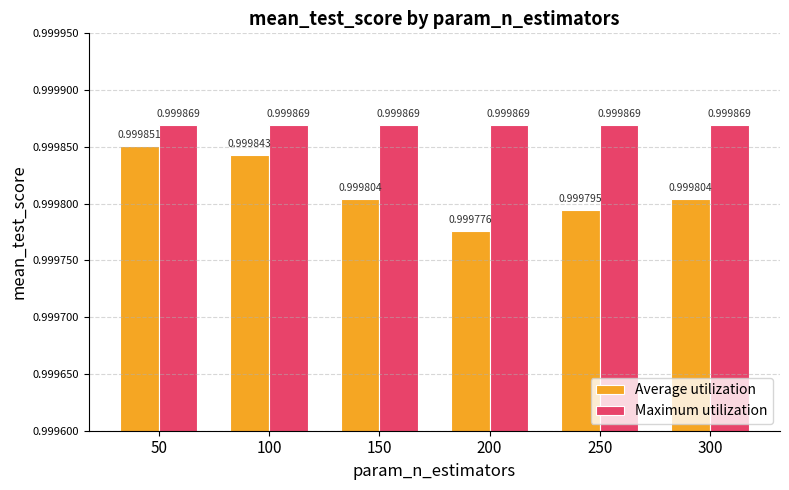

Which series has the widest spread of values?

Average utilization